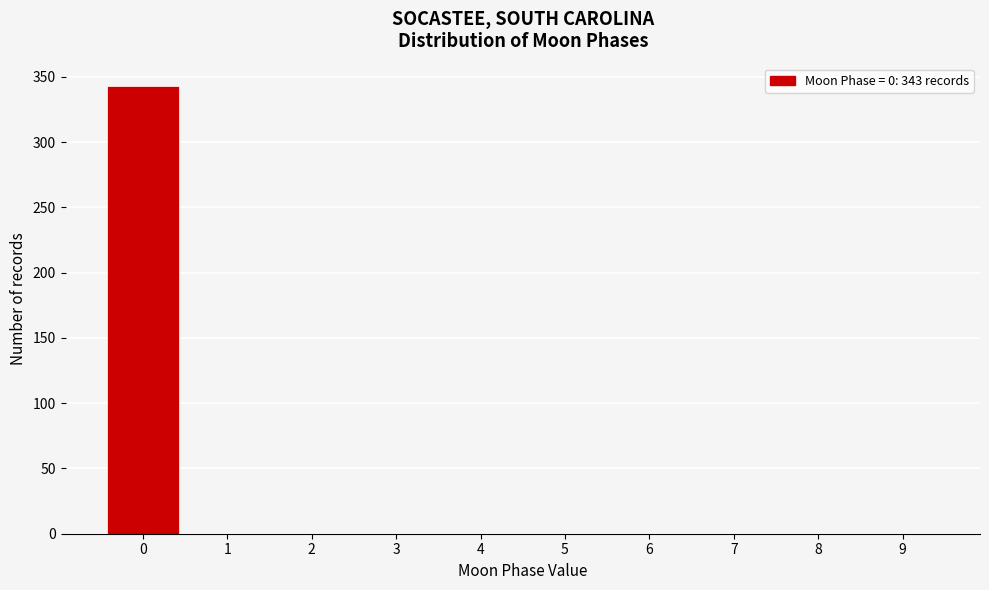

Reading right to left, list all the values displayed in this chart.

9=0	8=0	7=0	6=0	5=0	4=0	3=0	2=0	1=0	0=343